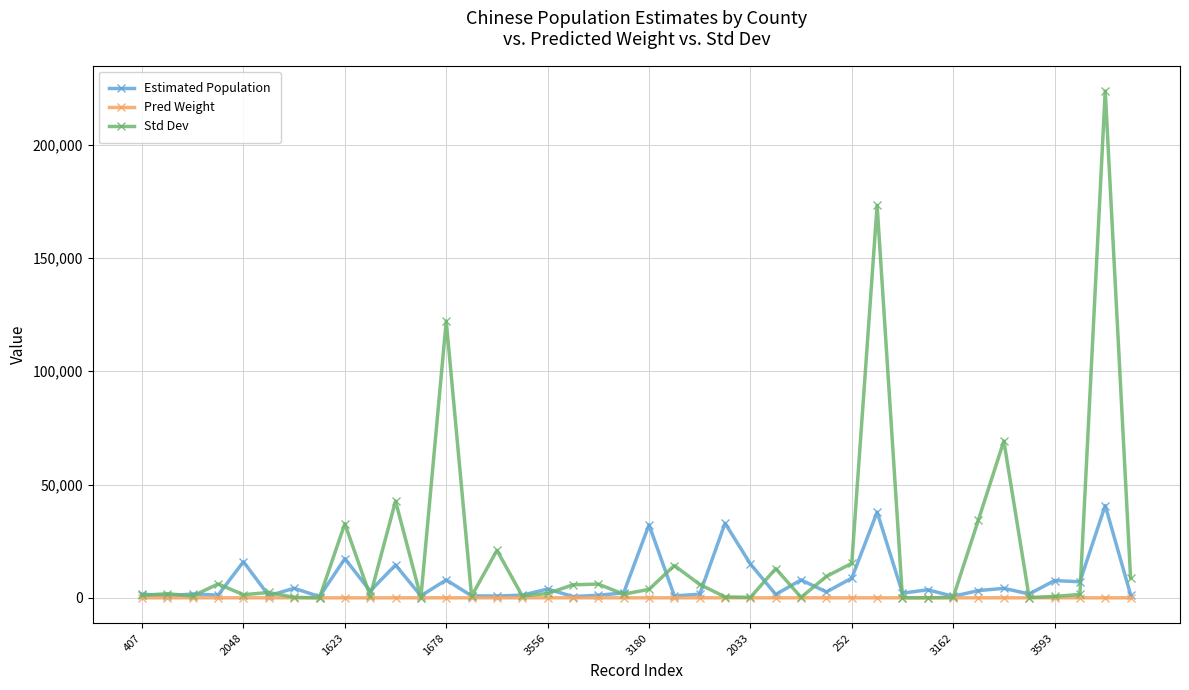

In Std Dev, how many points are higher than both neighbors (excluding endpoints)?

13